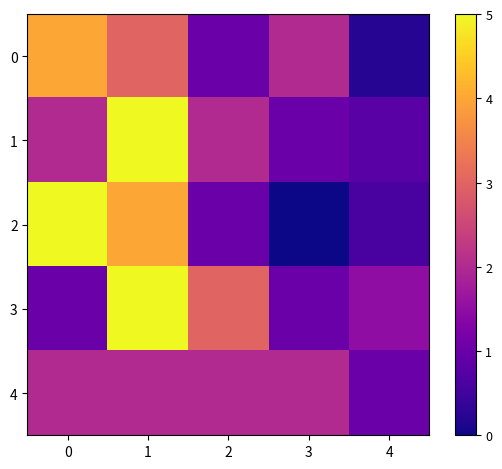

Which series has the widest spread of values?

2